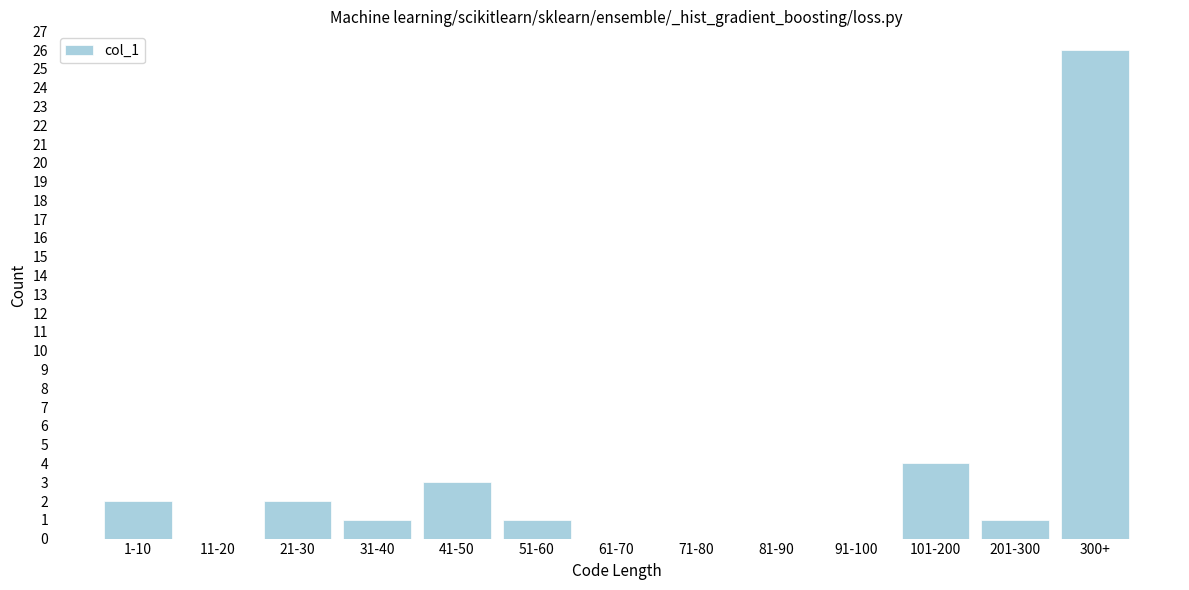

Reading left to right, transcribe all the data shown in this chart.

1-10=2	11-20=0	21-30=2	31-40=1	41-50=3	51-60=1	61-70=0	71-80=0	81-90=0	91-100=0	101-200=4	201-300=1	300+=26